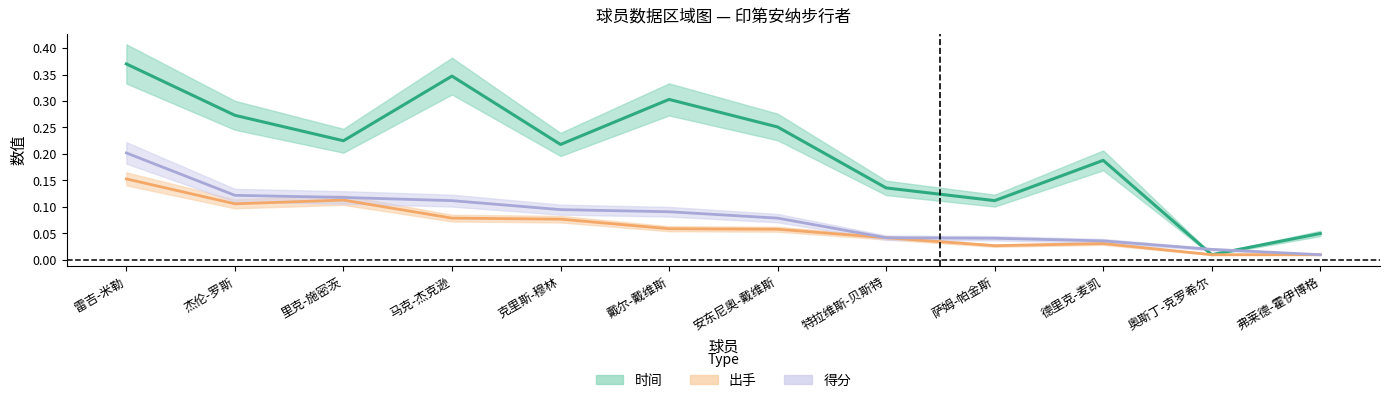

How many interior local valleys does the 时间 series have?

4